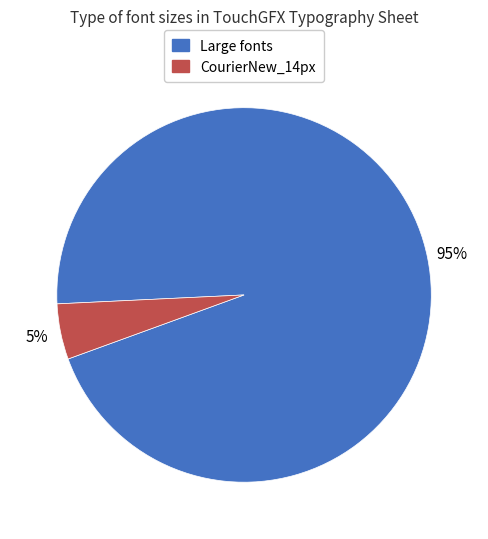

What is the smallest slice in the pie chart?

CourierNew_14px